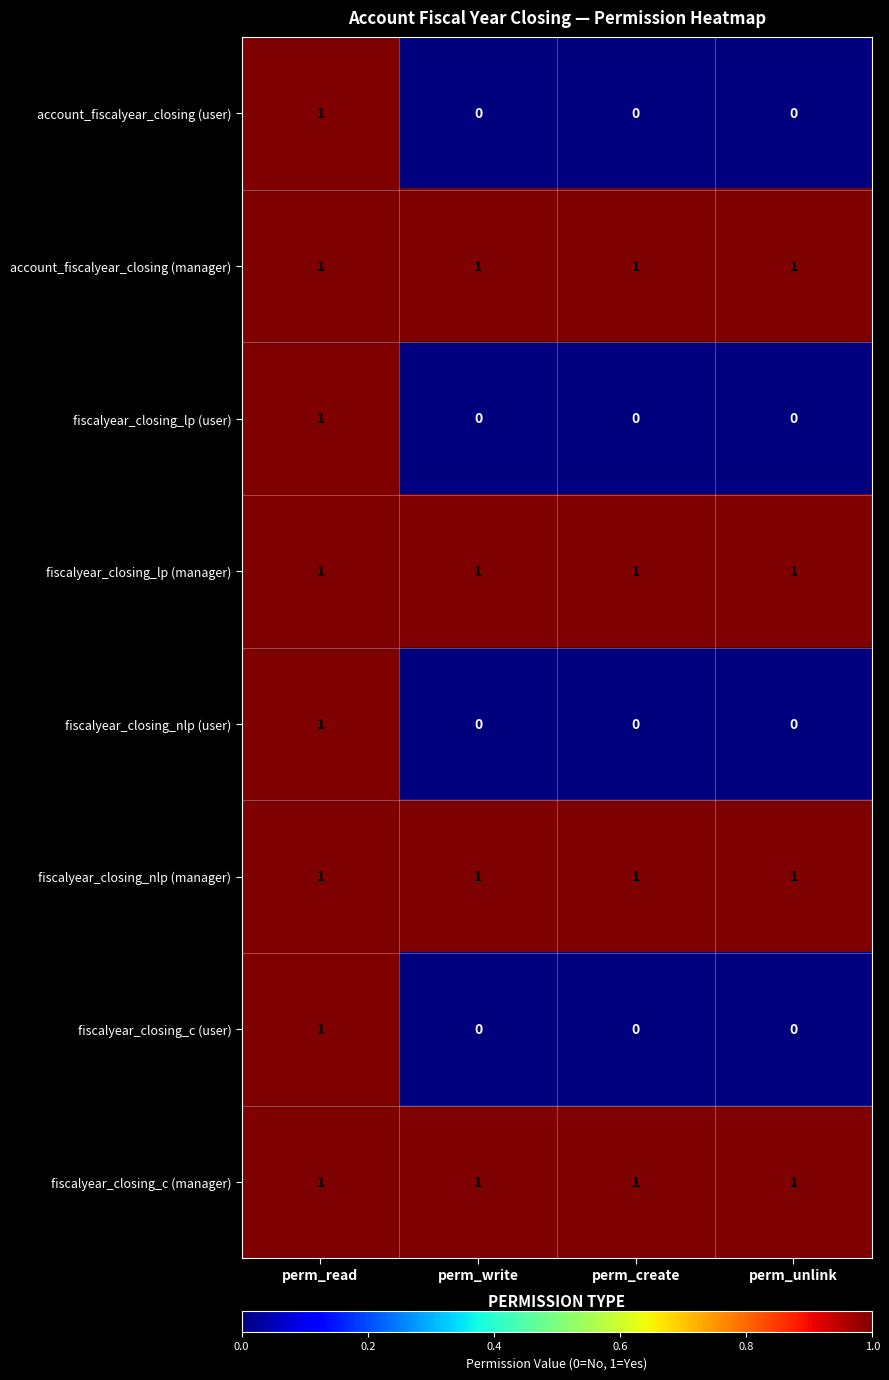

What is the sum of all account_fiscalyear_closing (manager) values?

4